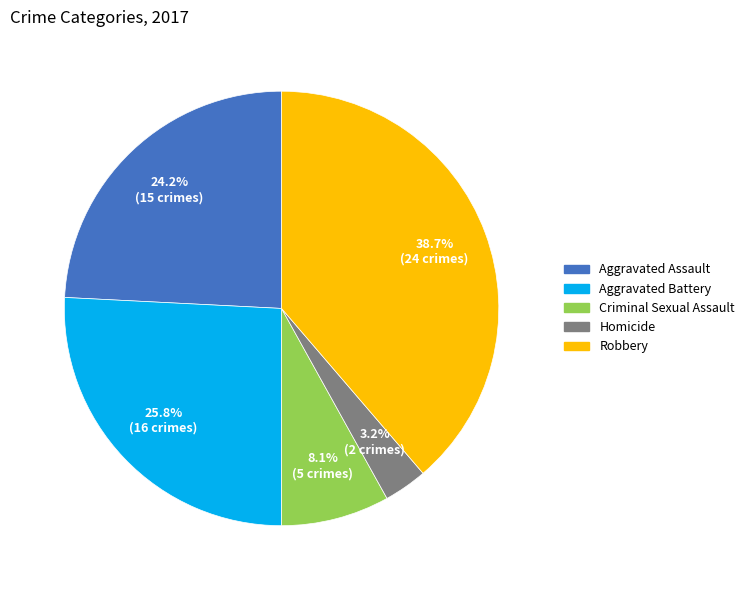

Combined, do Robbery and Homicide account for over 50%?

No